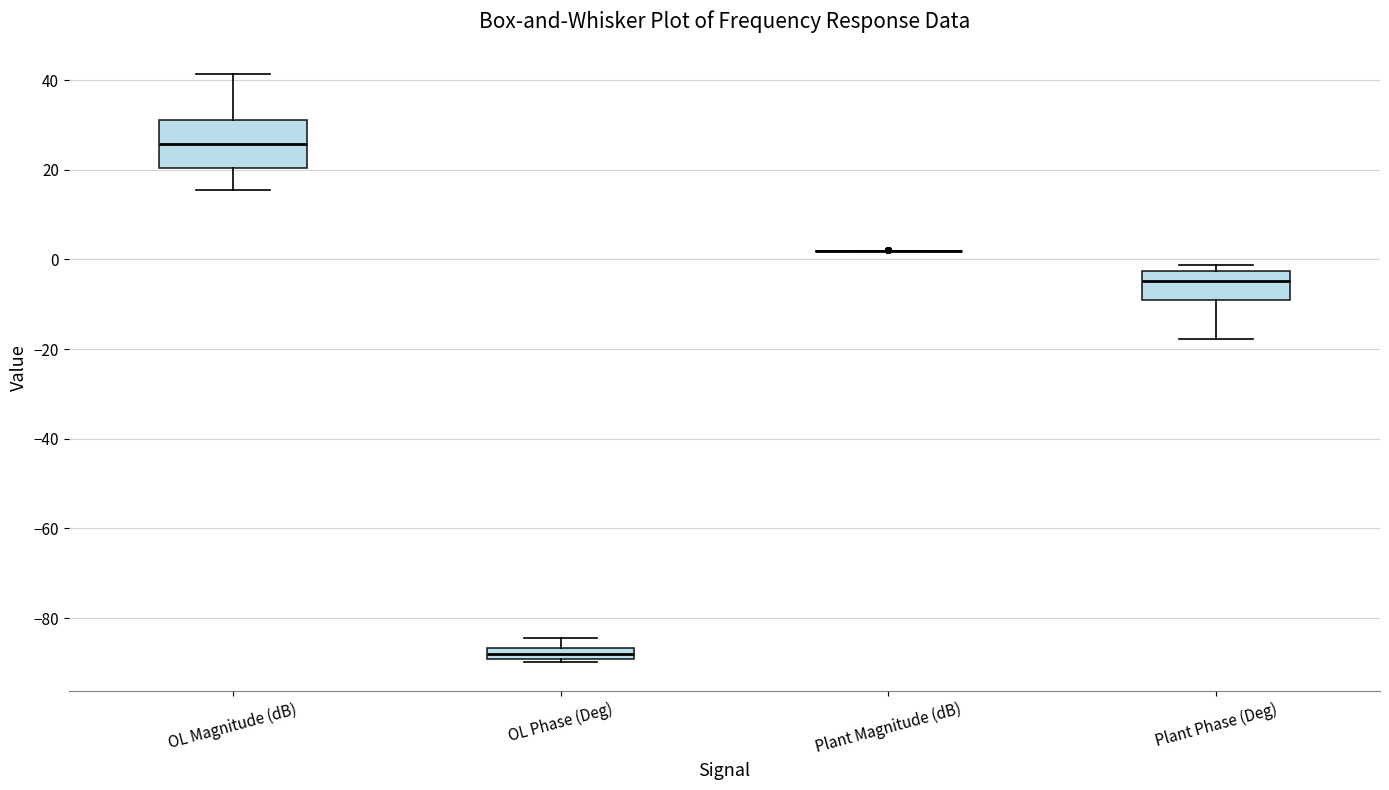

Which box is the tallest, from its lower edge to its upper edge?

OL Magnitude (dB)